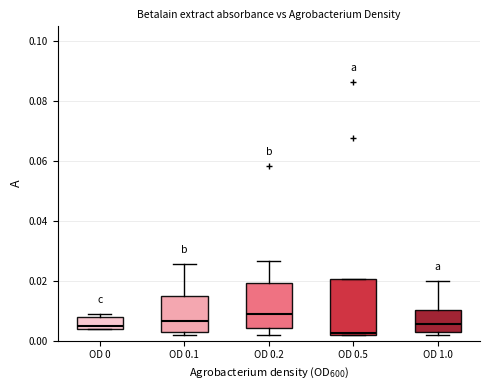

Which box's median line is the lowest?

OD 0.5